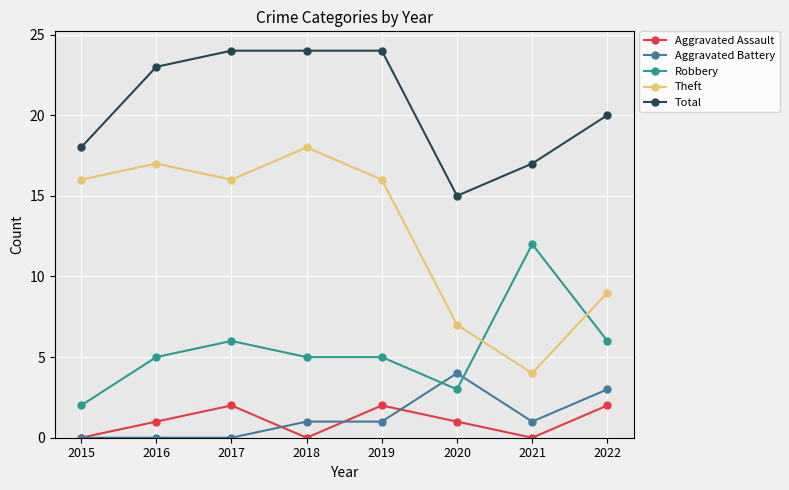

How many categories are shown in the chart?

8